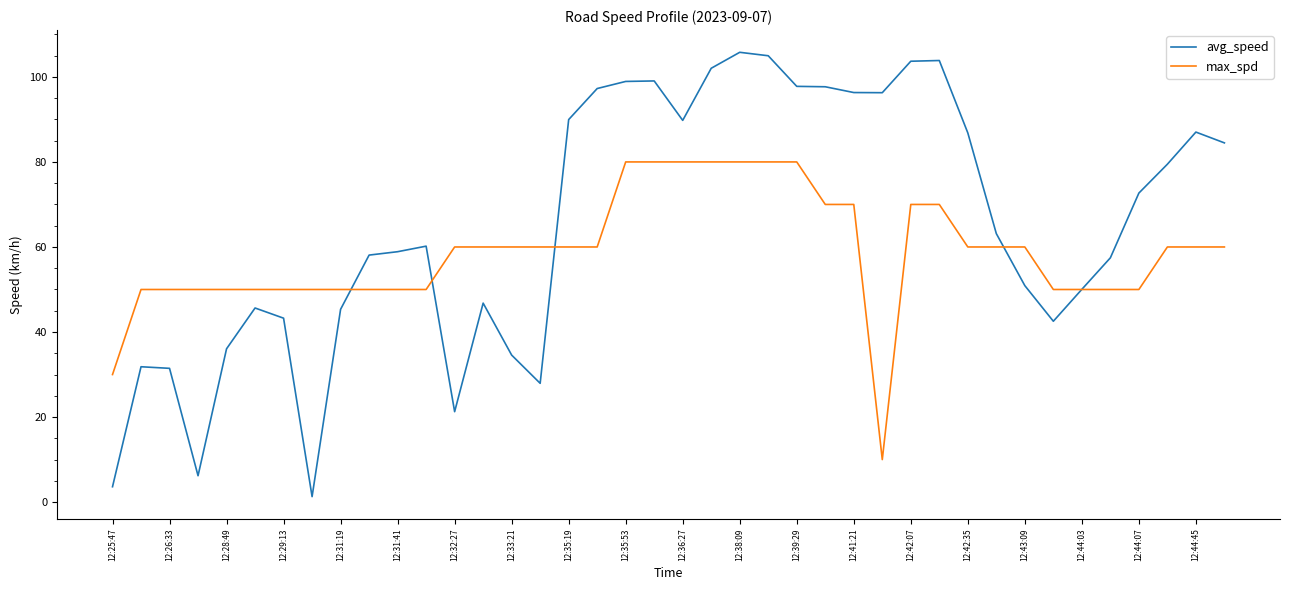

Which series has the largest total across all categories?

avg_speed